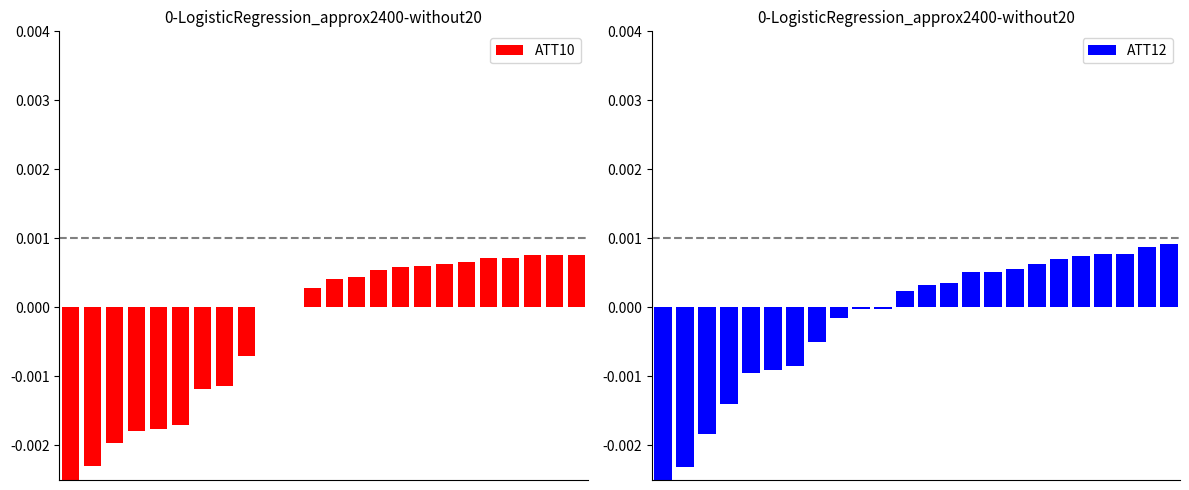

Between 10 and 14, which series saw the biggest shift?

ATT12